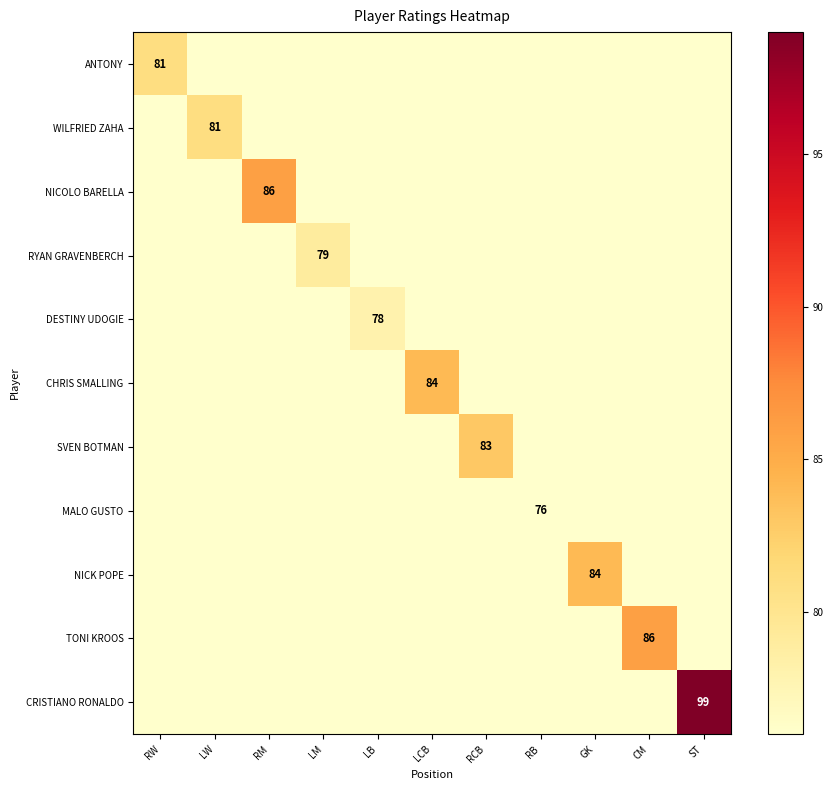

Which category has the highest value in the RYAN GRAVENBERCH series?

LM